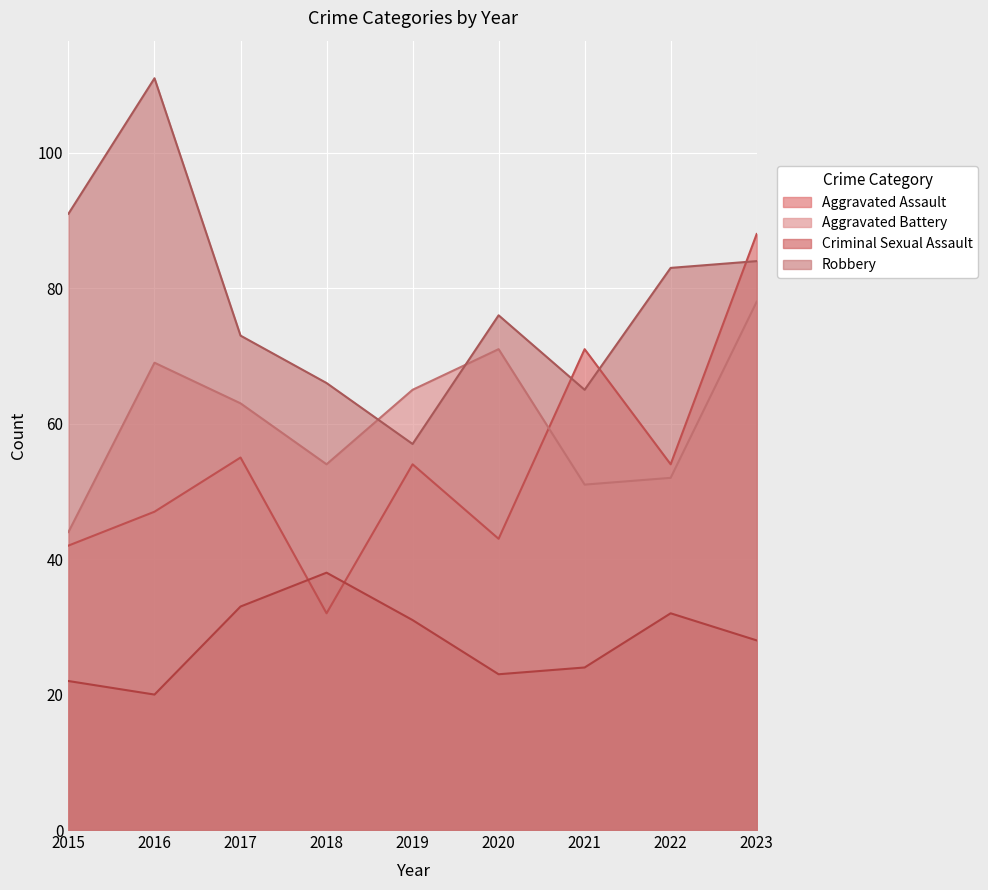

Is it true that Criminal Sexual Assault equals 12 at 2015?

False